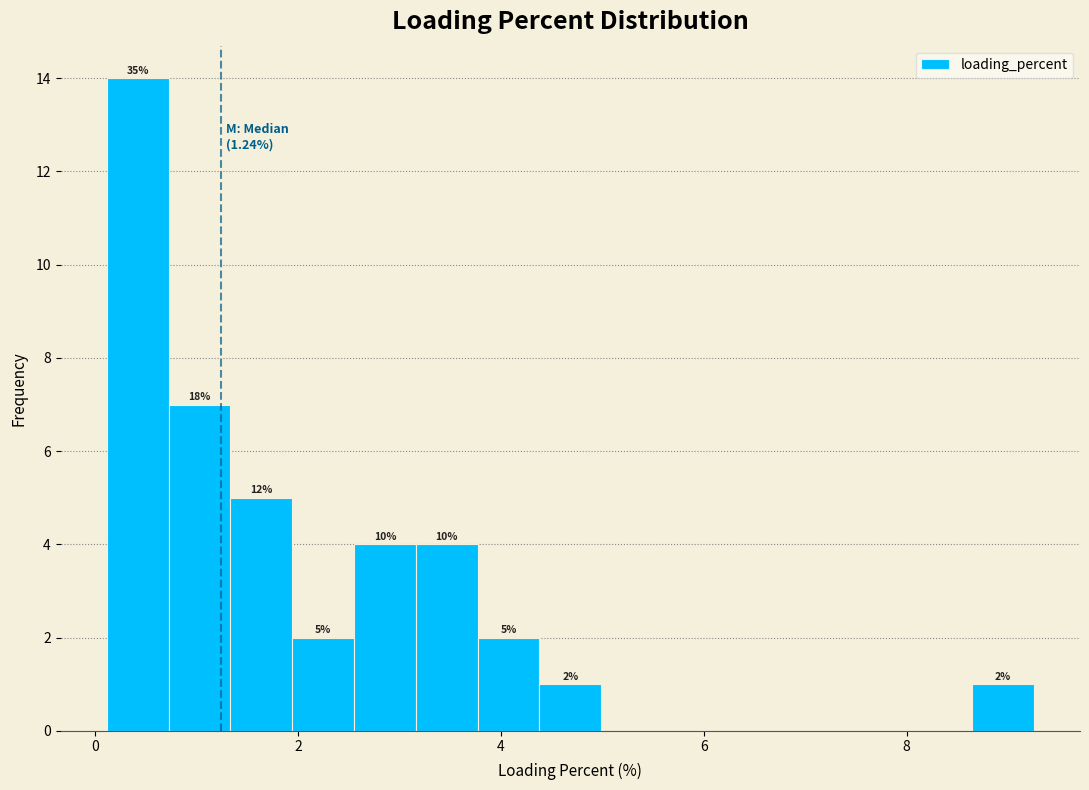

Around what value on the x-axis is the tallest bar? Give the approximate position of its centre, as read against the axis.

0.4